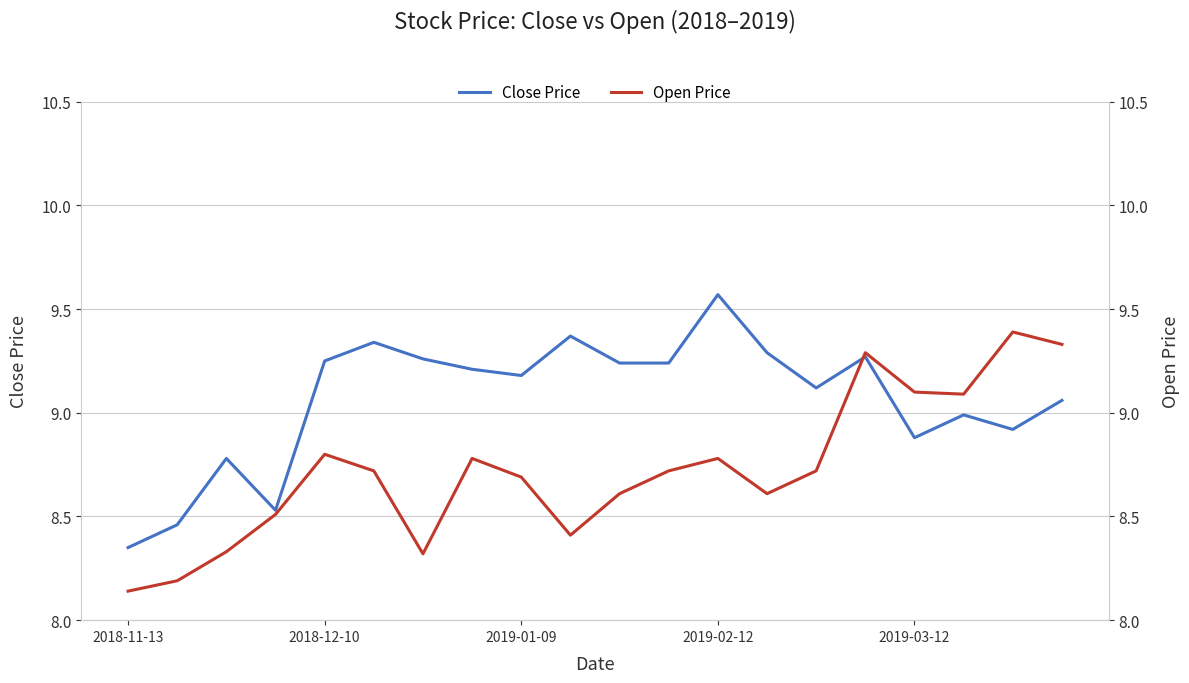

At which label is Close Price closest to 8?

2018-11-13